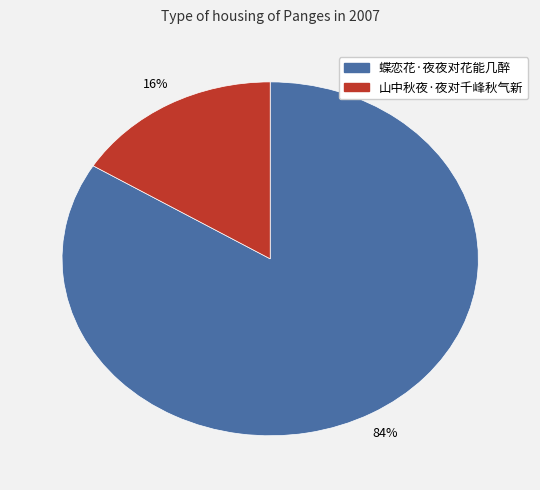

Is there a majority slice in this chart?

Yes